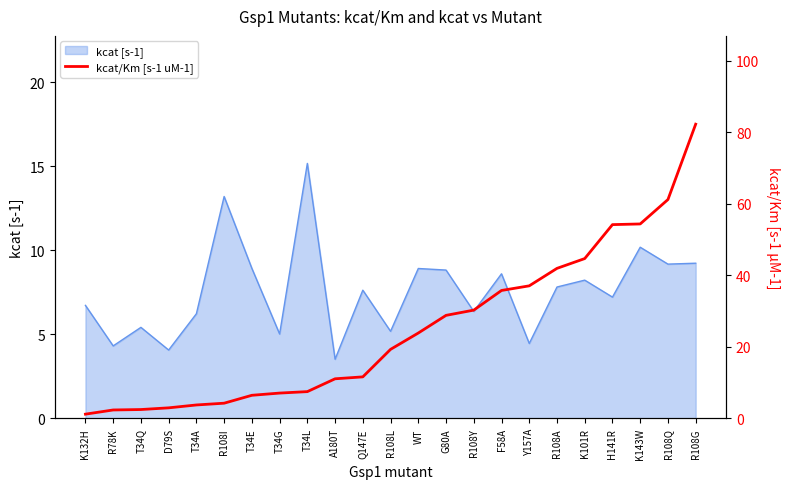

What is the maximum value for kcat [s-1]?

15.2